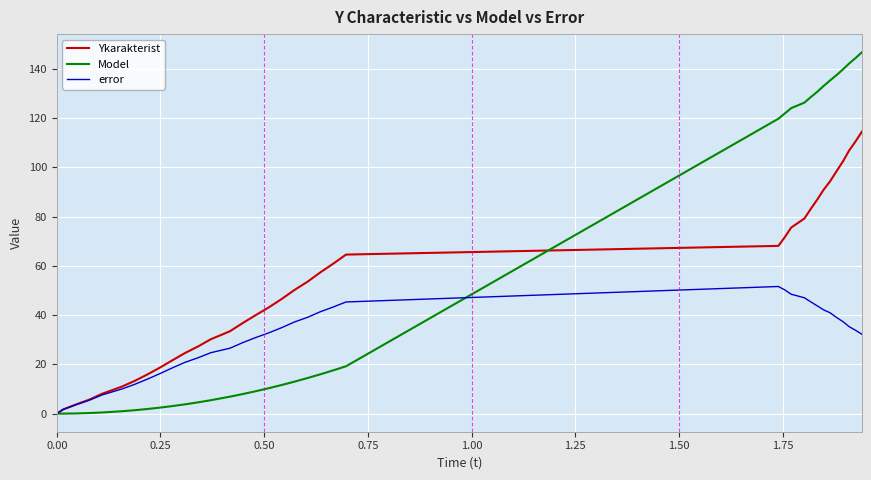

What is the highest value of the Model series?

146.7